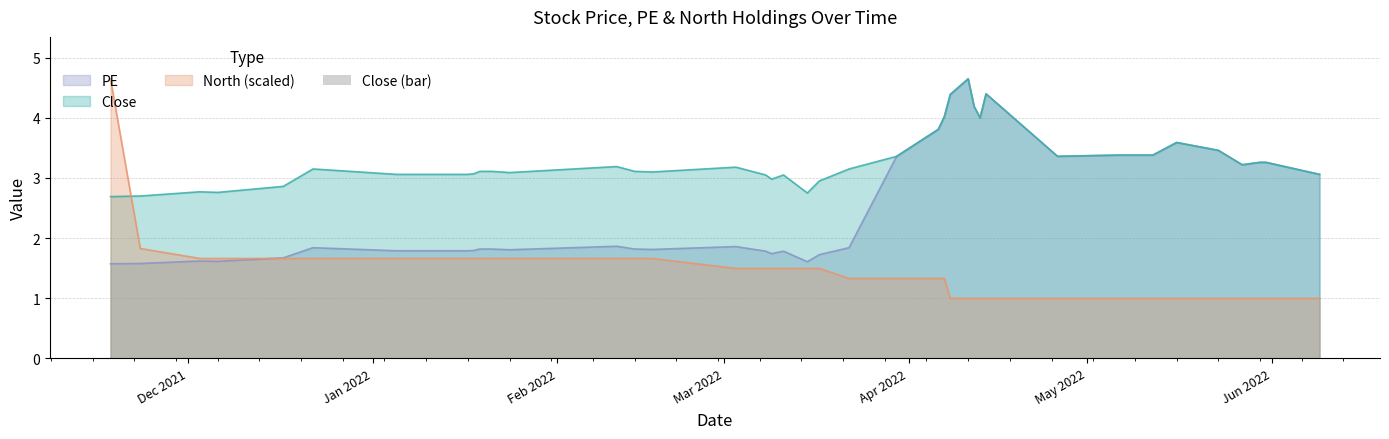

List the series in order of their overall mean, lowest first.

North (scaled), PE, Close